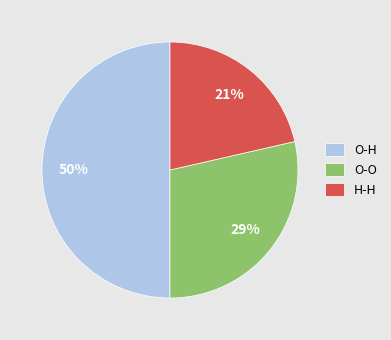

Do O-H and H-H together represent more than half of the pie?

Yes